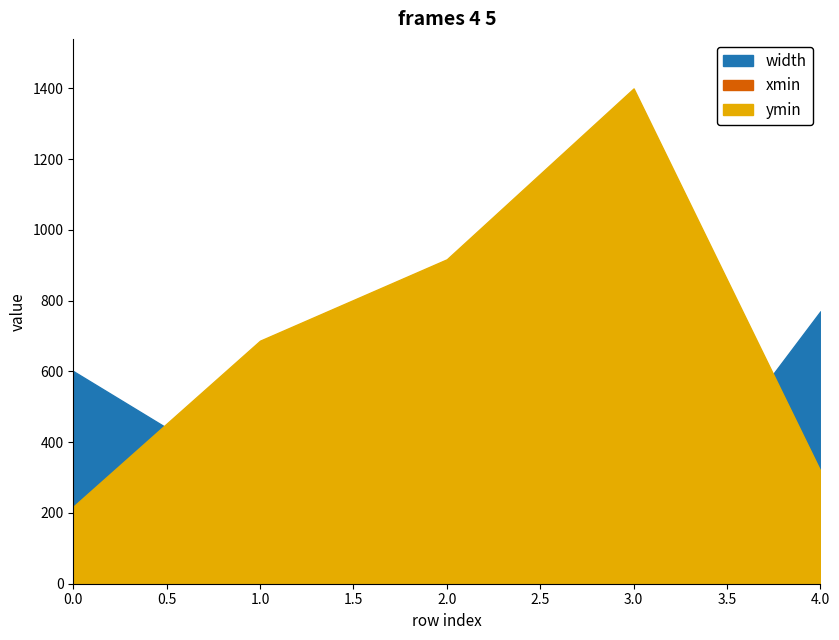

Where do ymin and width first cross each other?

0 and 1